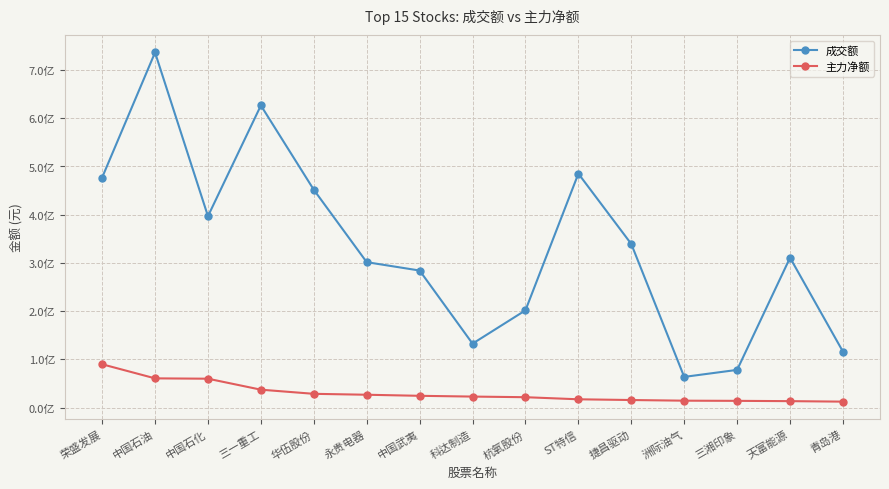

True or false: 主力净额 and 成交额 intersect in this chart.

False